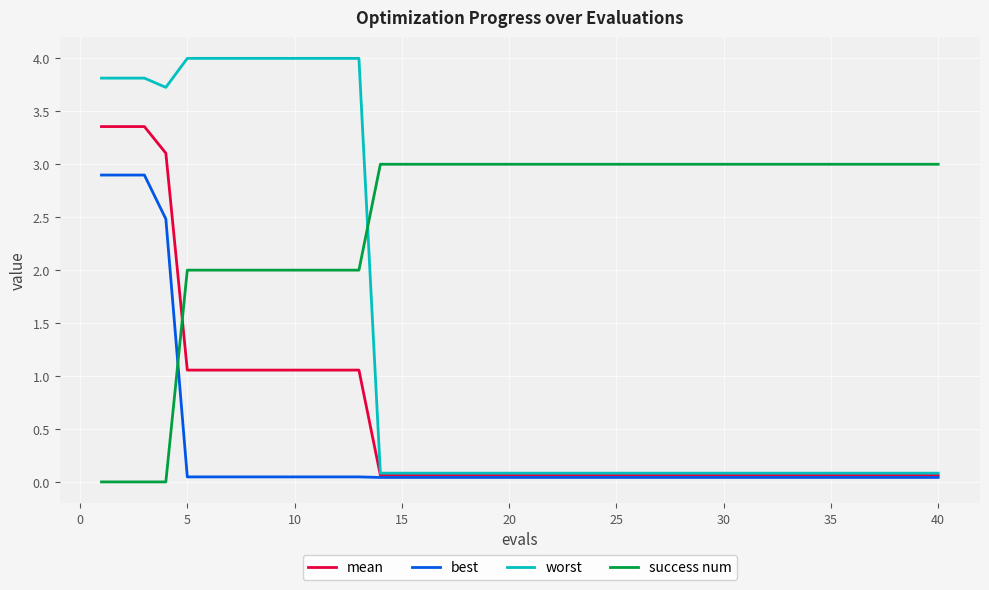

What is the greatest value displayed?

4.0